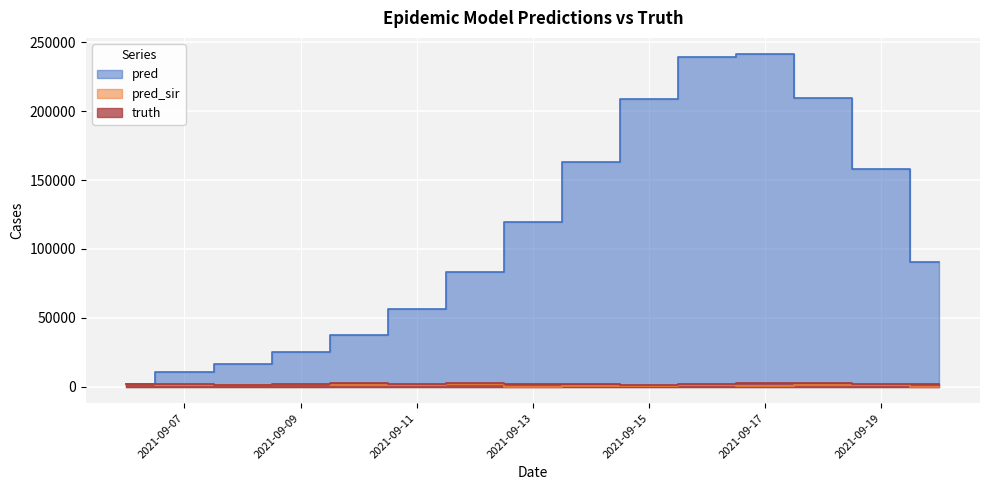

At how many categories does at least one series exceed 168007?

4